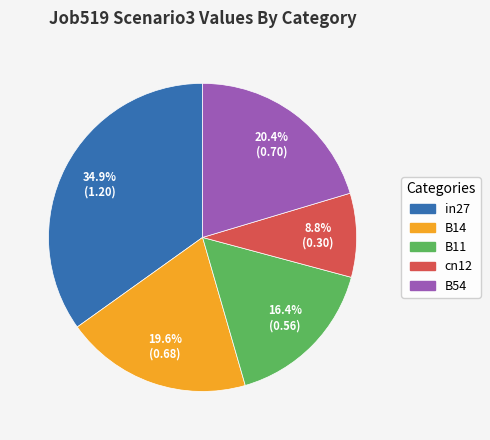

Rank the categories by value from highest to lowest.

in27, B54, B14, B11, cn12